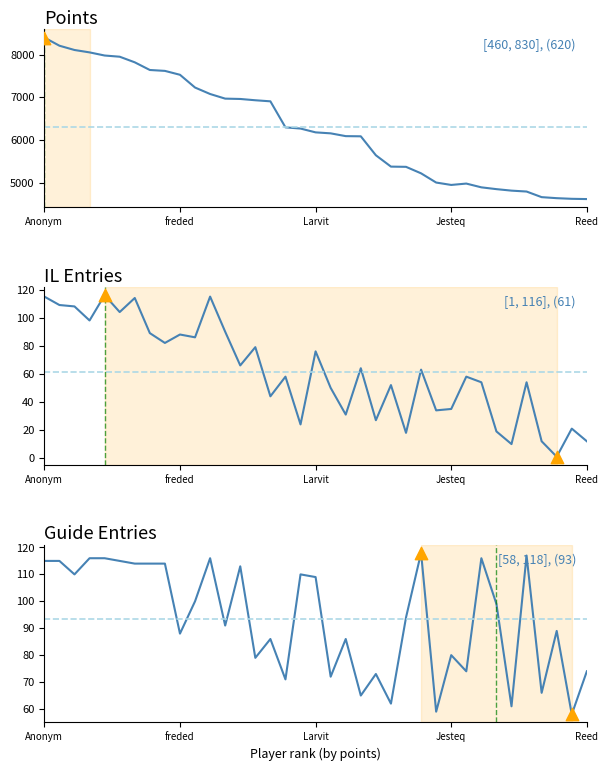

What is the total value across all series at 5?

8169